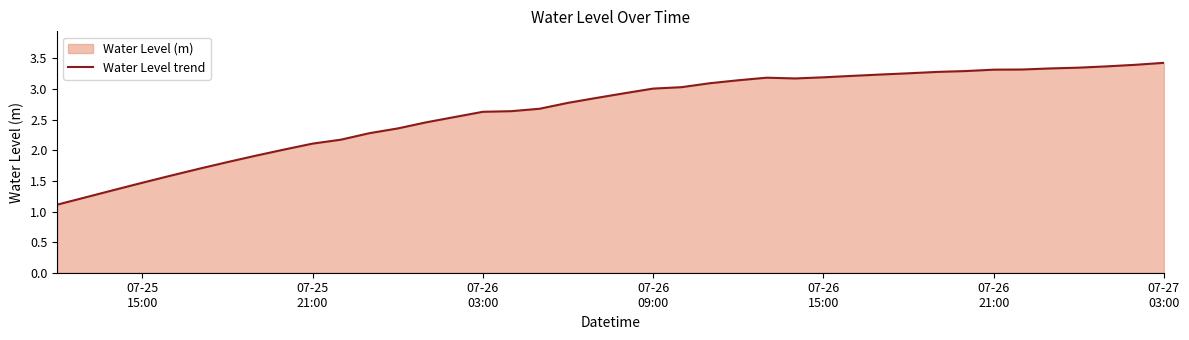

How many points are lower than both their immediate neighbors (excluding endpoints)?

1